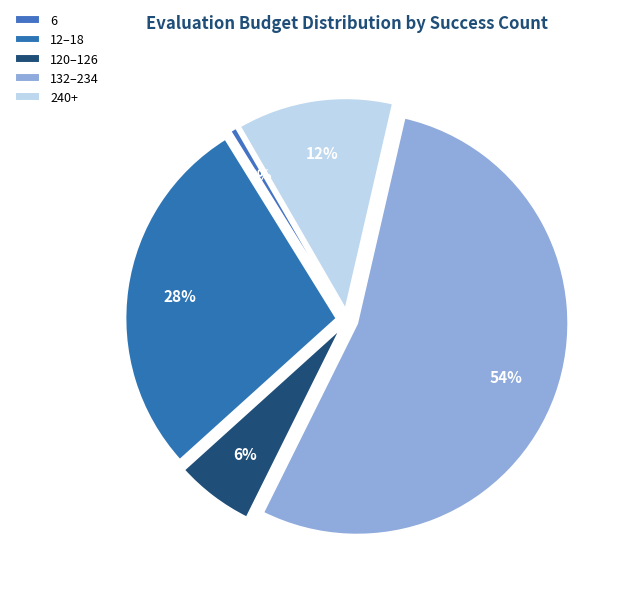

Count the number of slices in the pie.

5